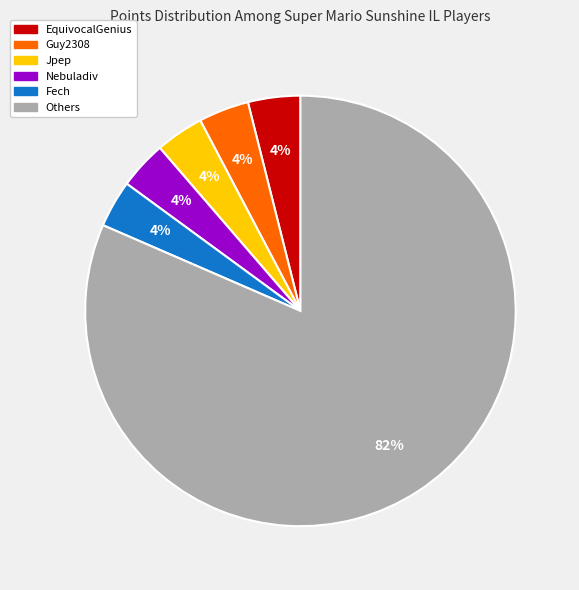

Is there a majority slice in this chart?

Yes